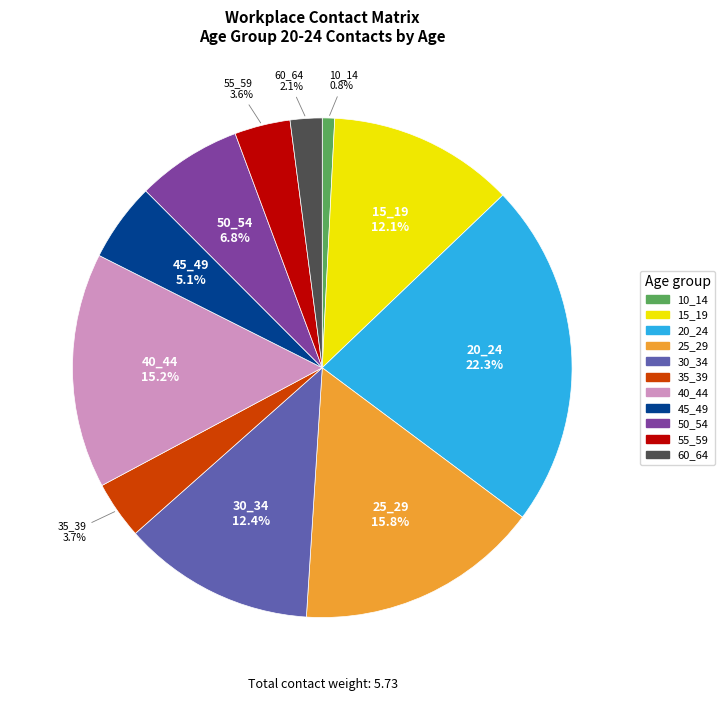

How many segments does this pie chart have?

11